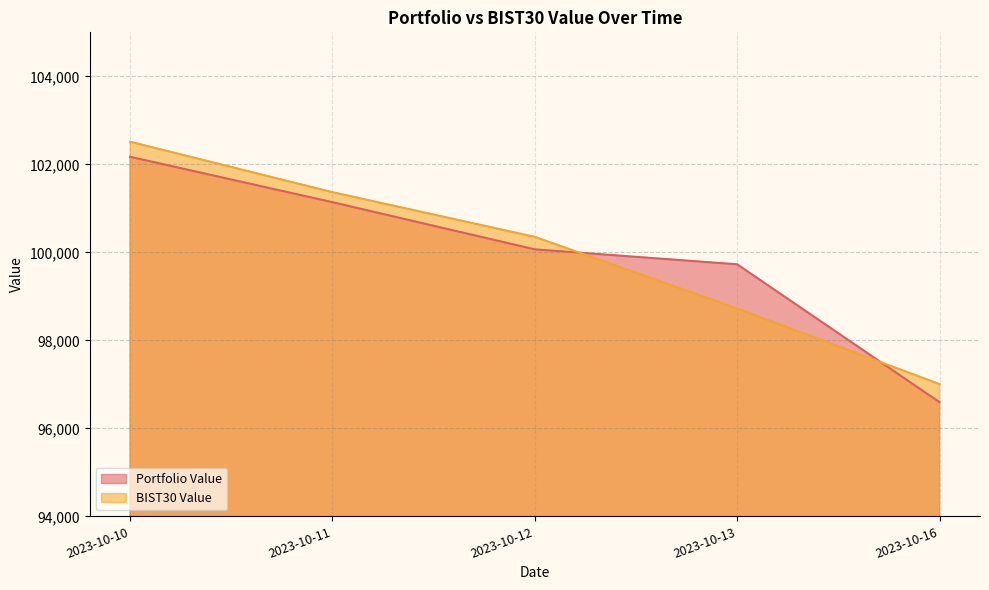

How many values in the Portfolio Value series are below 100067?

2